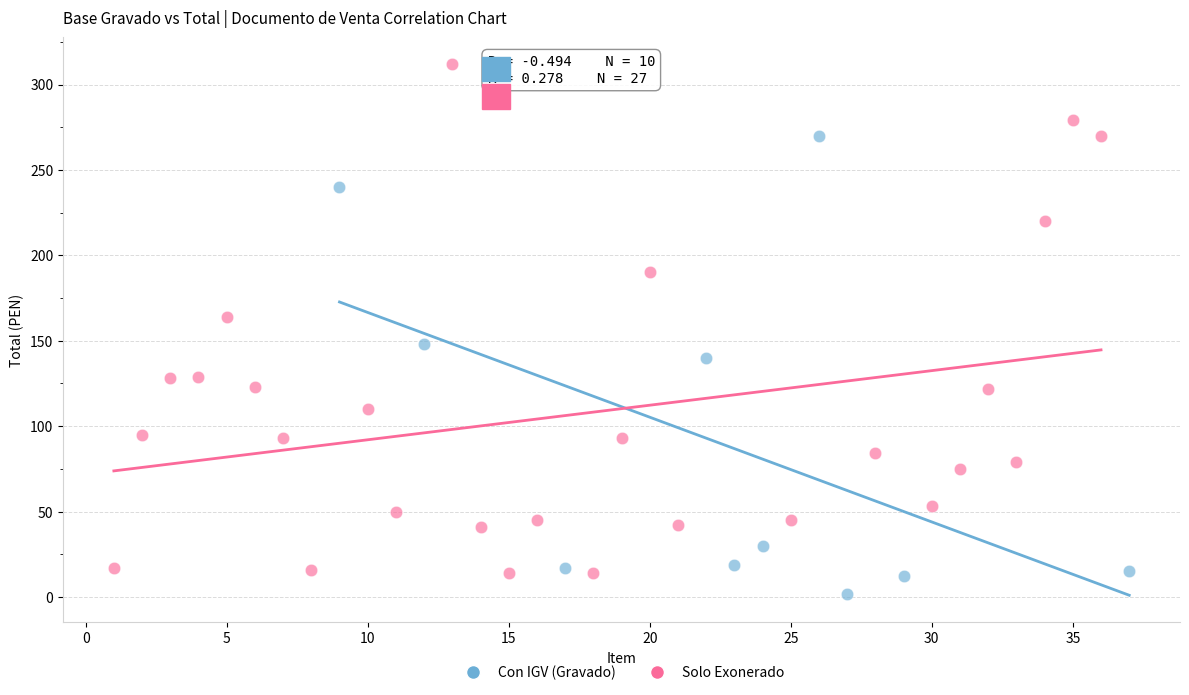

Which series reaches the maximum Y coordinate?

Solo Exonerado